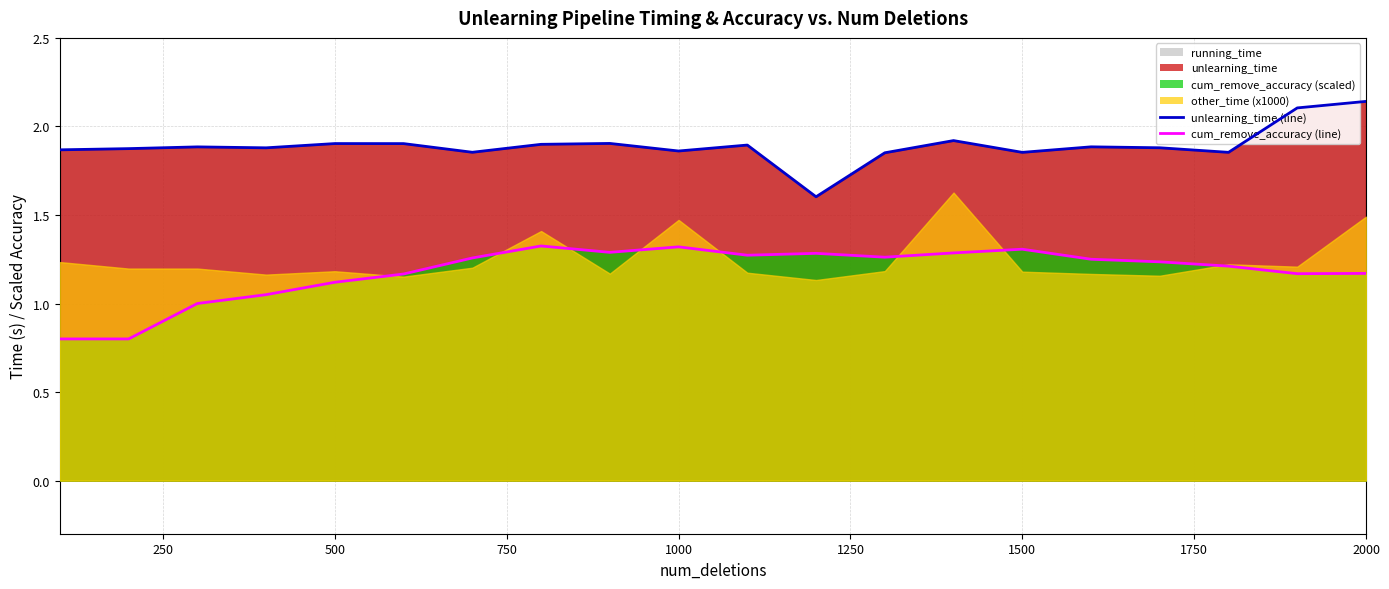

Is the value of cum_remove_accuracy scaled (line) at 16 greater than the value of unlearning_time (line) at 1500?

No